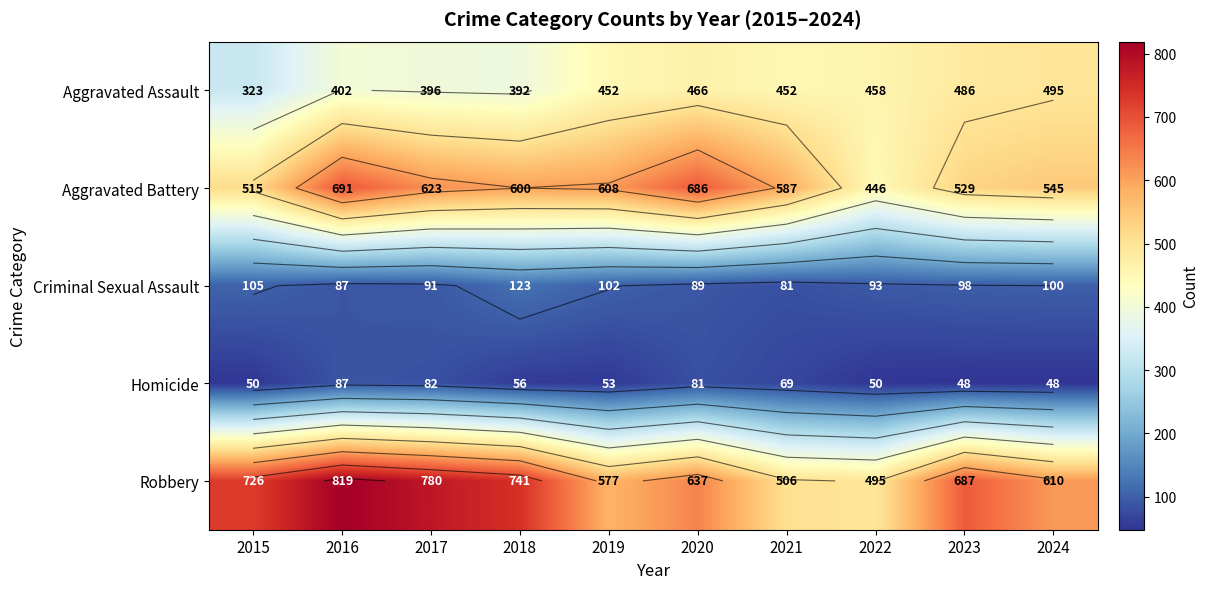

What is the average value of the Aggravated Battery series?

583